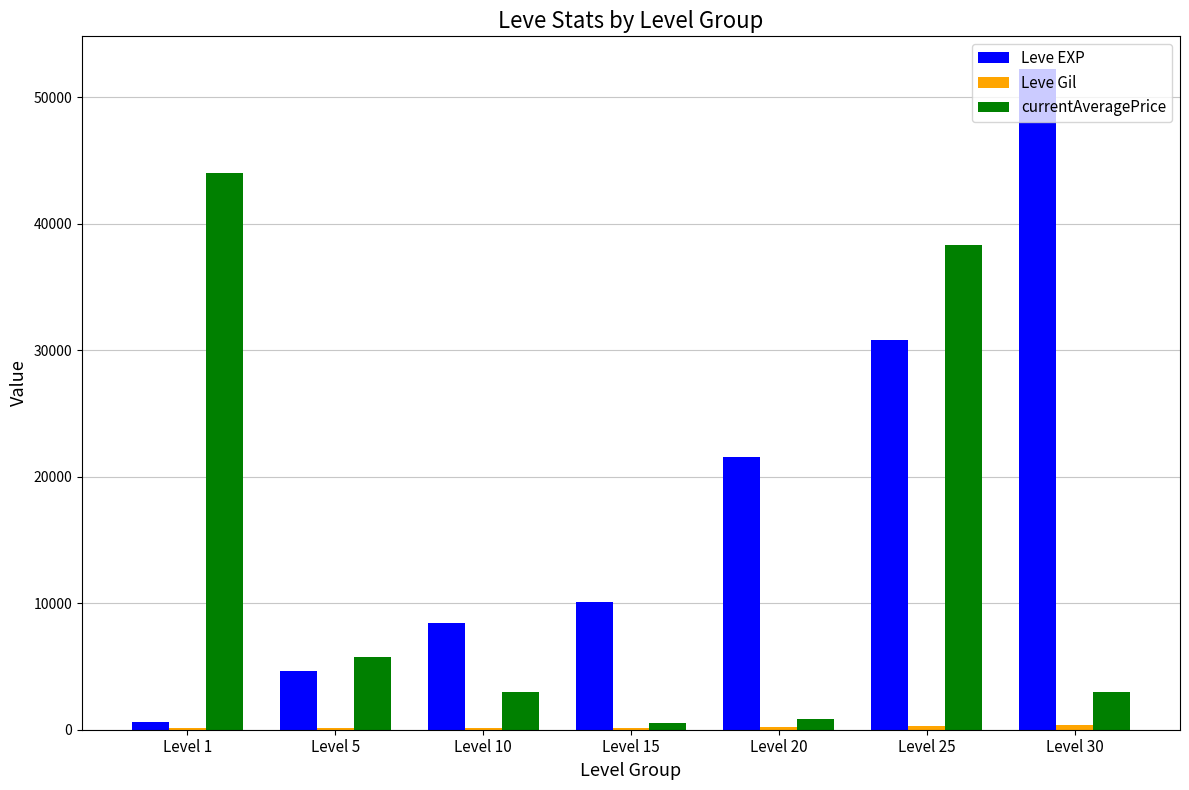

Which series has the largest total across all categories?

Leve EXP